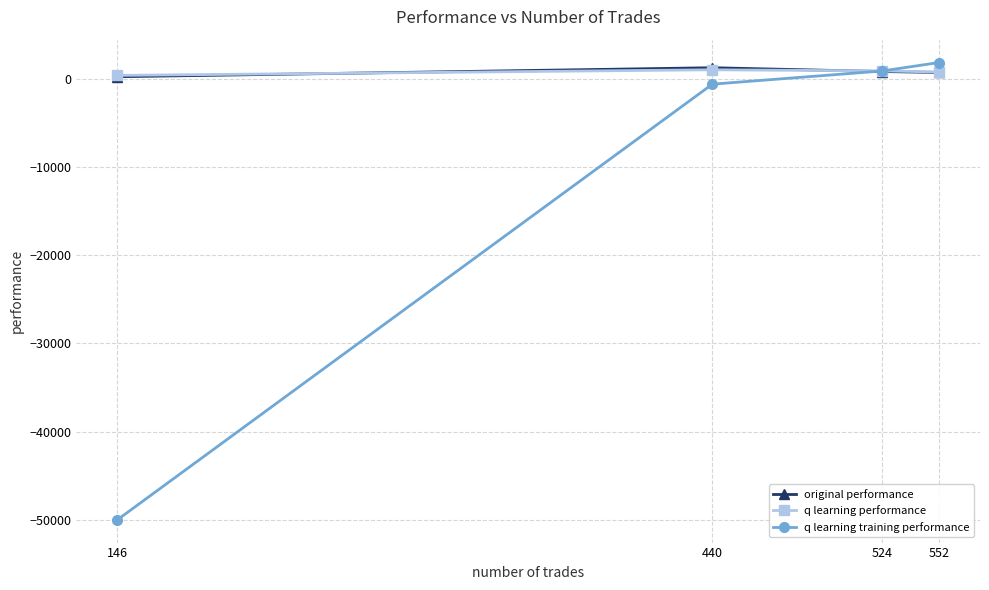

What is the difference between the second highest and second lowest values in the original performance series?

105.2